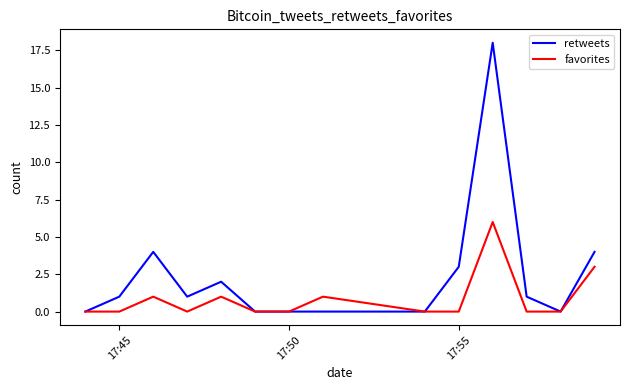

True or false: retweets has more than 1 interior local peaks.

True